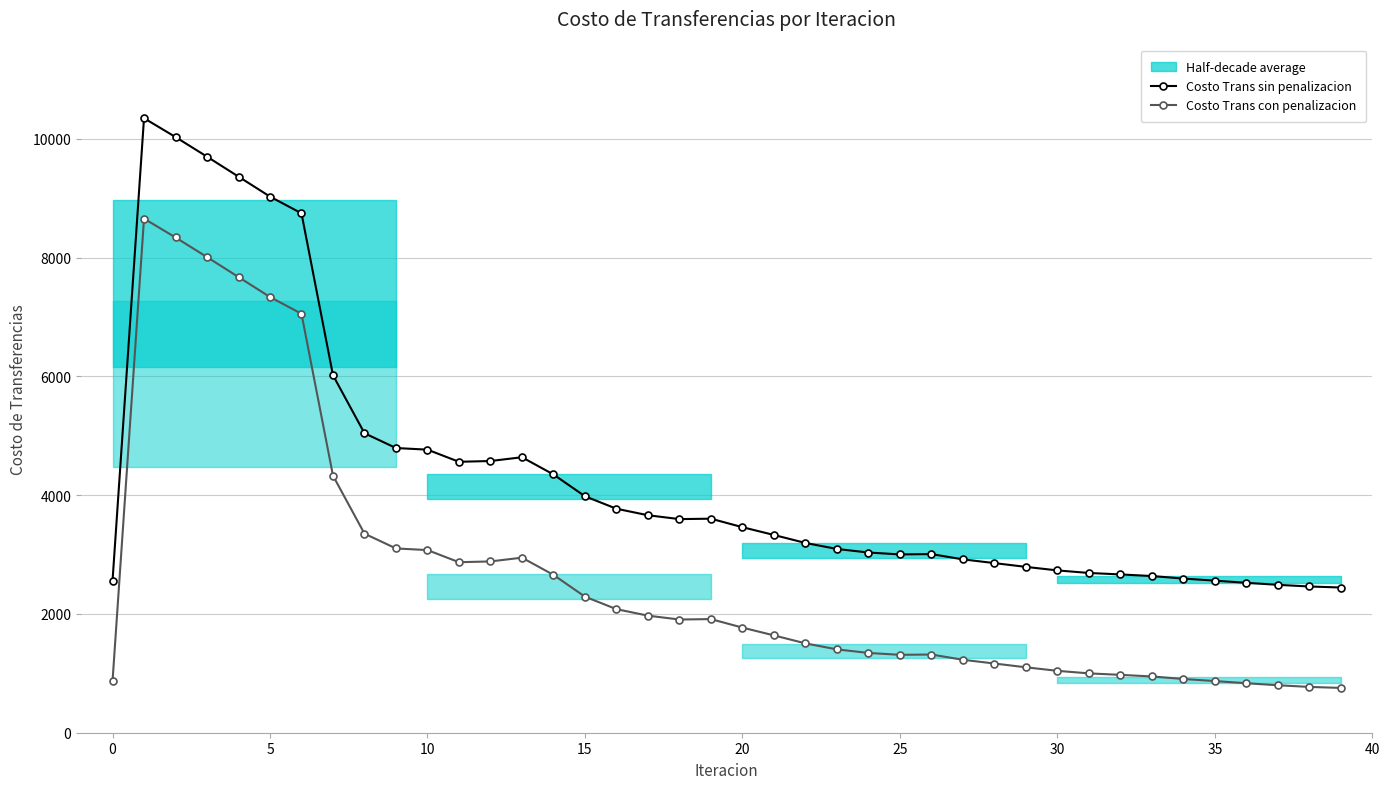

In Costo Trans con penalizacion, how many points are higher than both neighbors (excluding endpoints)?

4